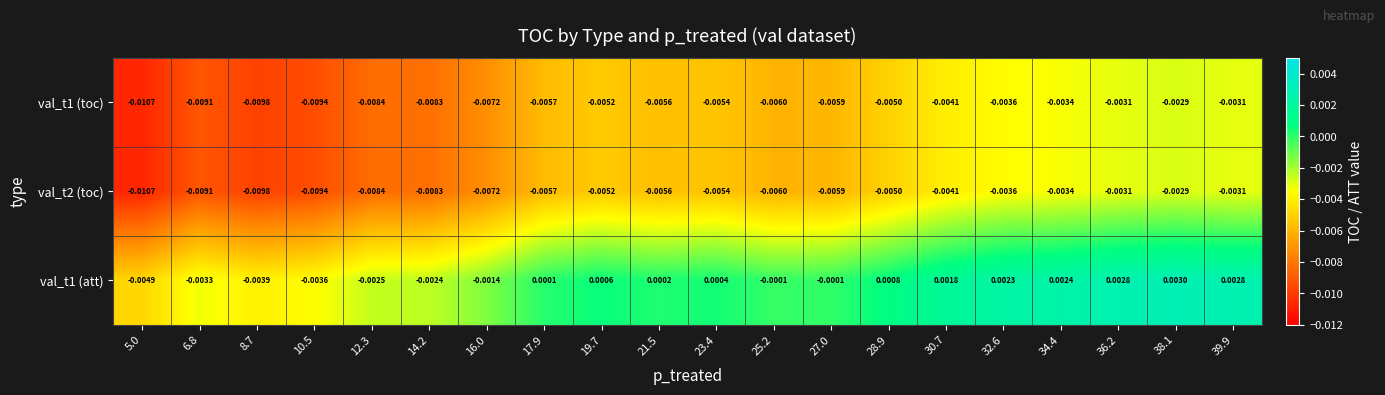

Is the value of val_t2 (toc) at 19.7 greater than the value of val_t1 (toc) at 34.4?

No